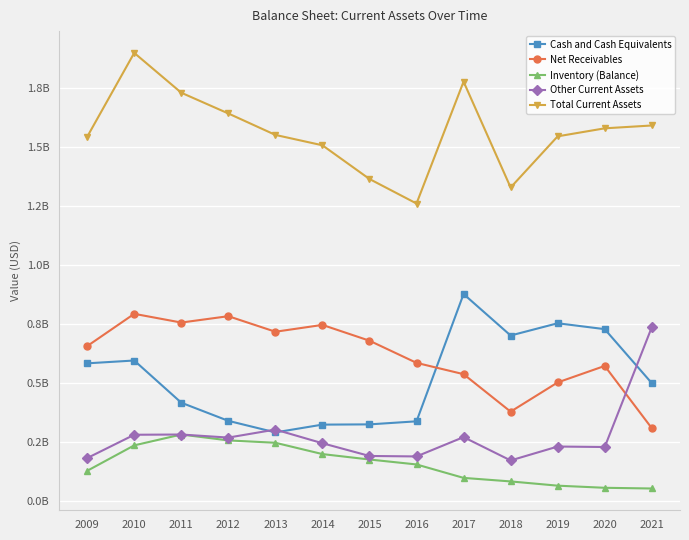

What is the sum of all Other Current Assets values?

3.6